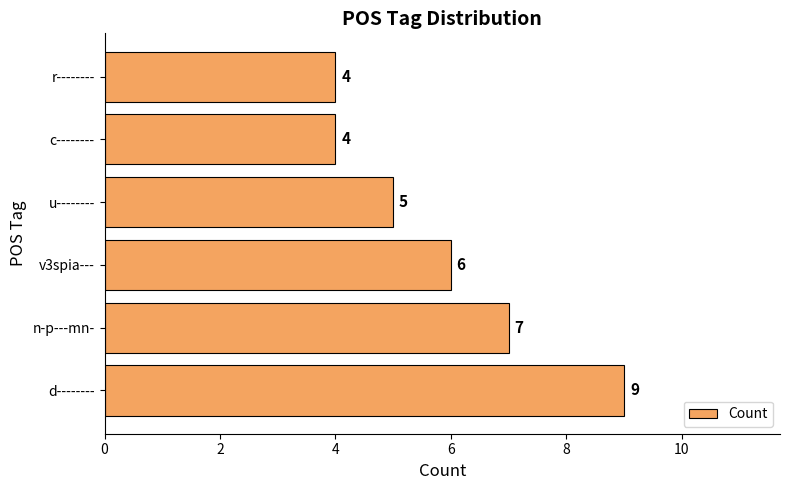

How many data points does each series have?

6